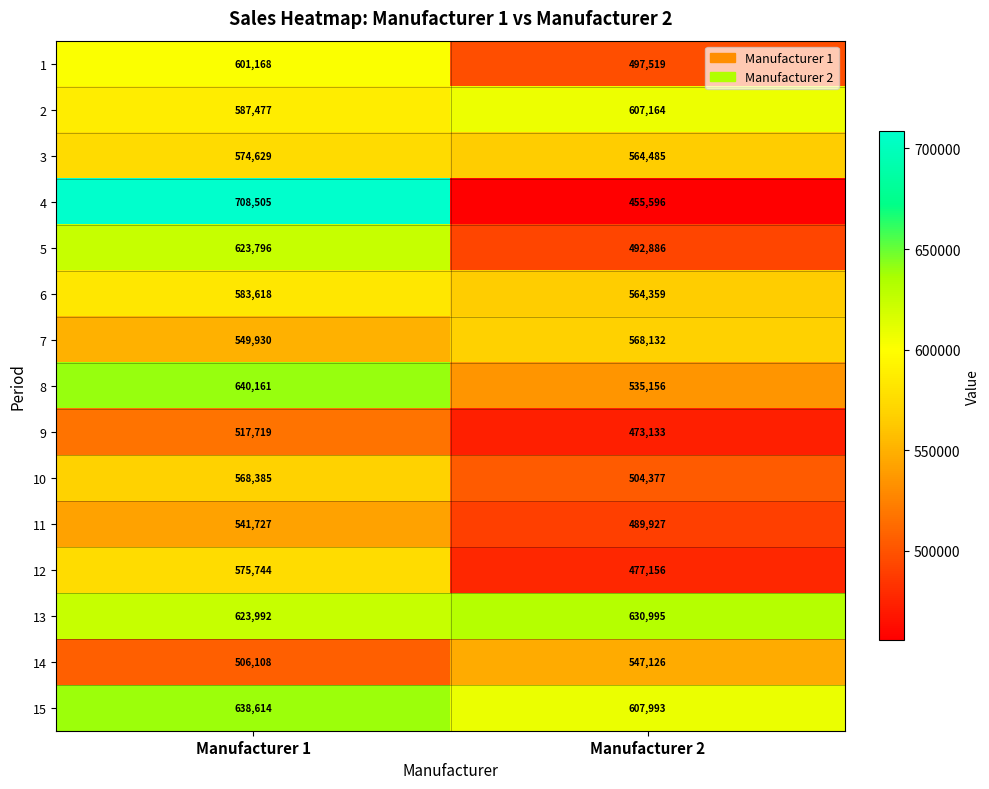

What is the greatest value displayed?

708505